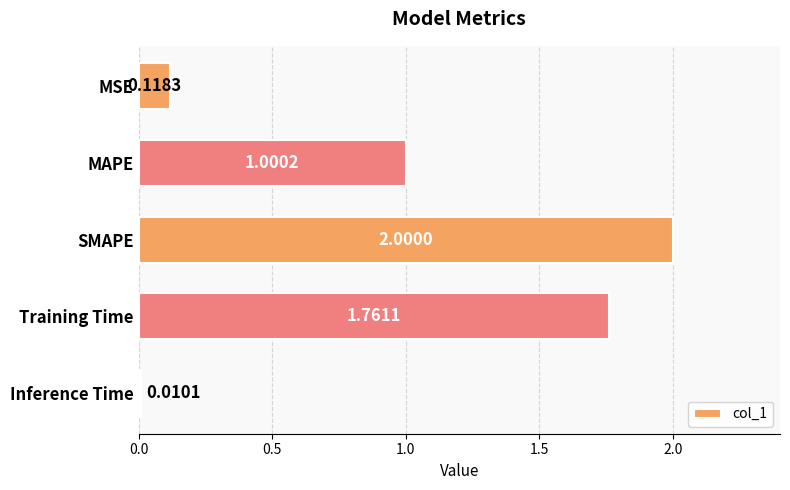

What is the change in value from MAPE to SMAPE?

+1.0